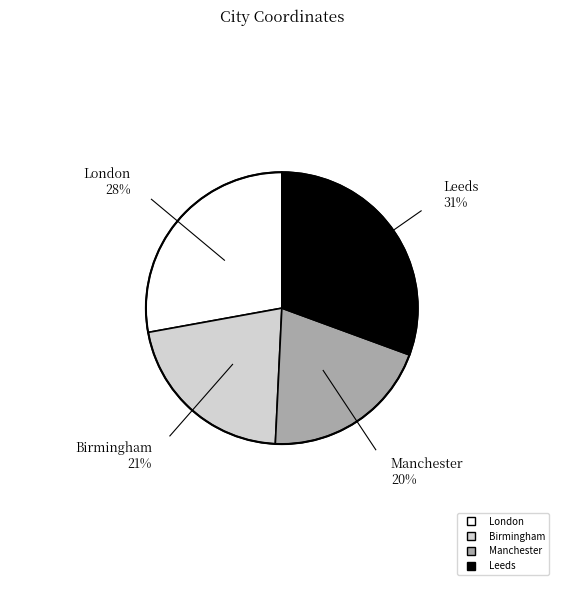

Does any single category account for the majority?

No